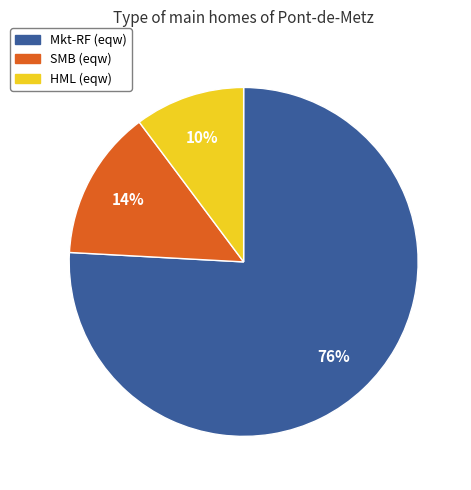

Between HML (eqw) and SMB (eqw), which is larger?

SMB (eqw)